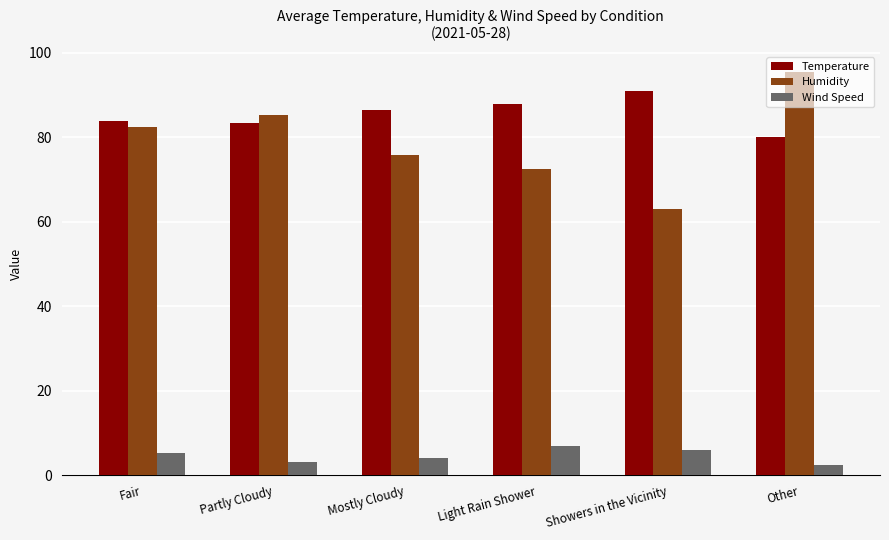

What is the greatest value displayed?

95.5